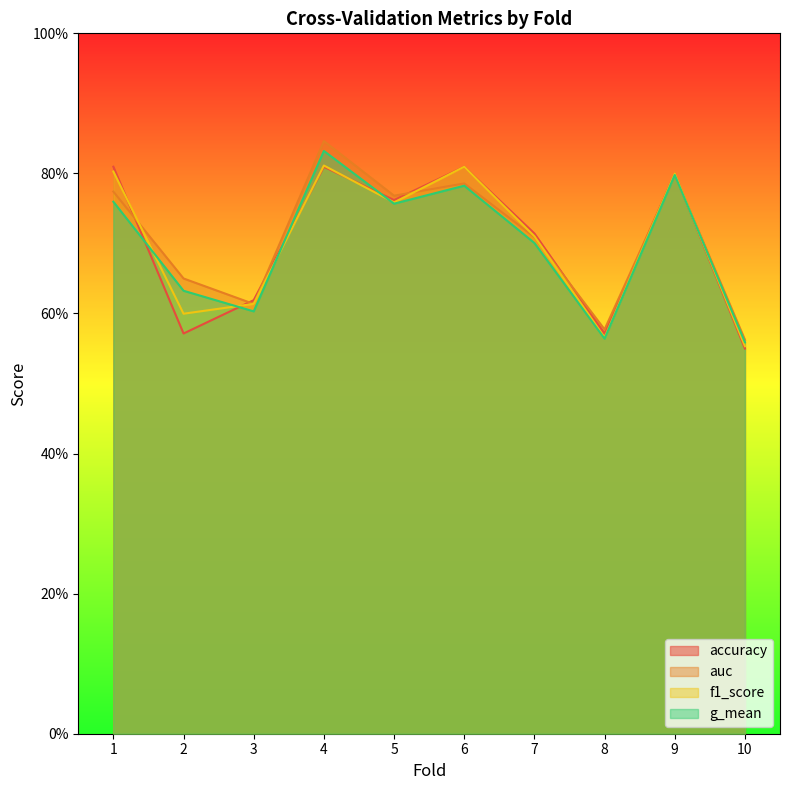

In f1_score, how many points are higher than both neighbors (excluding endpoints)?

3